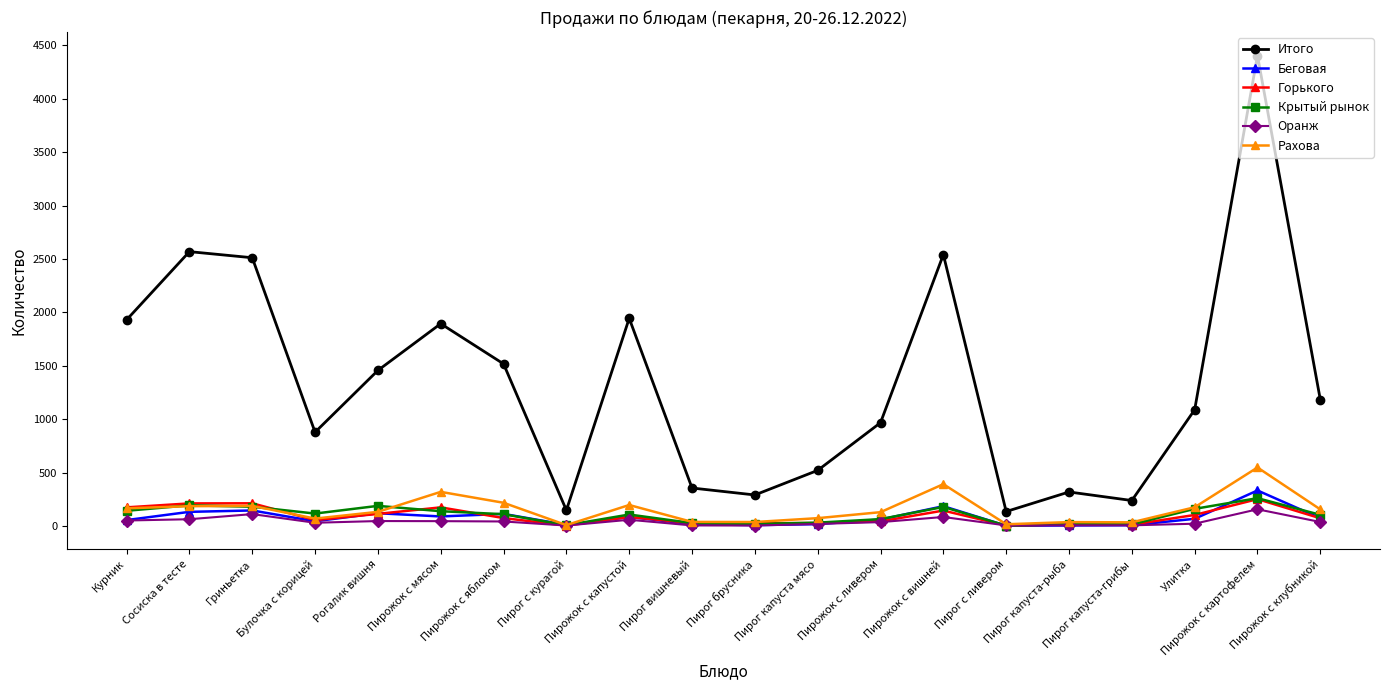

What are all the series names shown in the legend?

Итого, Беговая, Горького, Крытый рынок, Оранж, Рахова